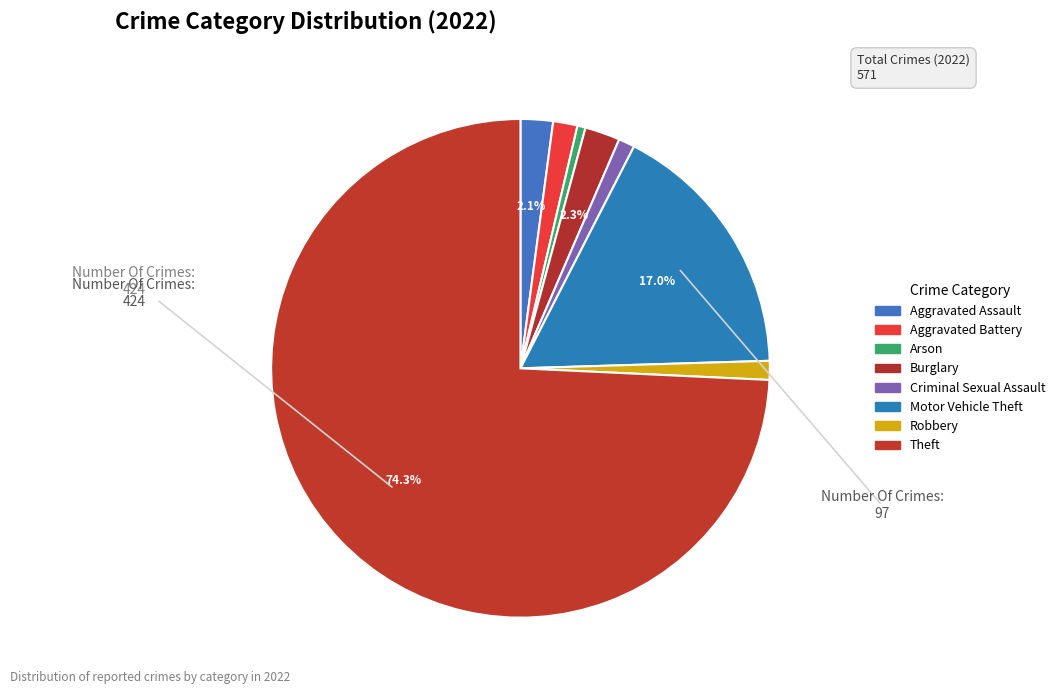

How many slices are in this pie chart?

8